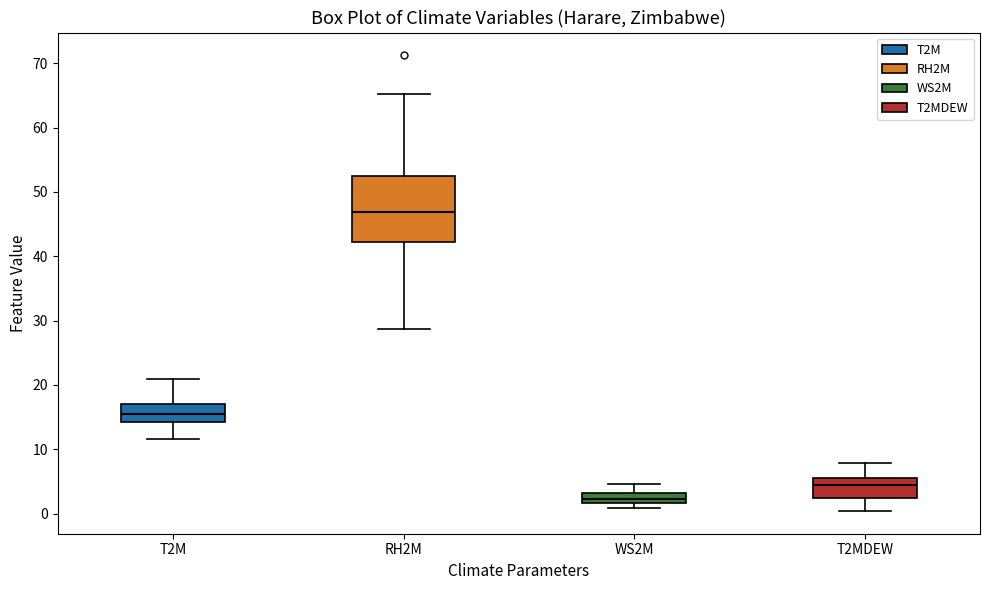

Which box is the tallest, from its lower edge to its upper edge?

RH2M